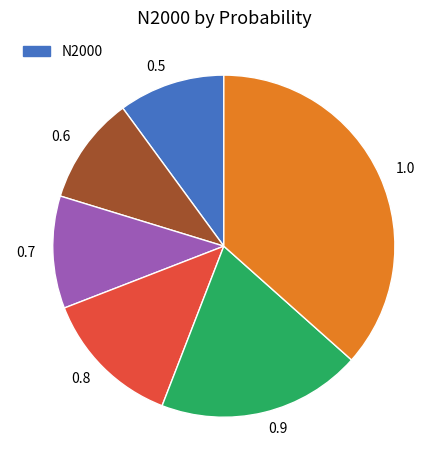

The 0.5 slice represents 10% of the pie. True or false?

True